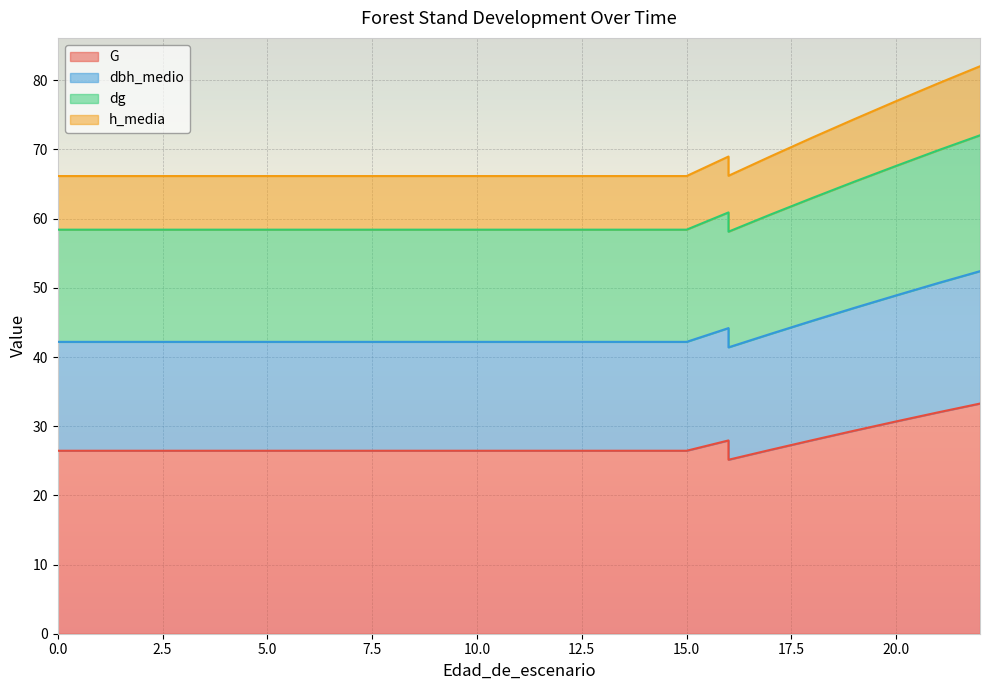

True or false: dbh_medio has a value of 131.7 at 21.

False